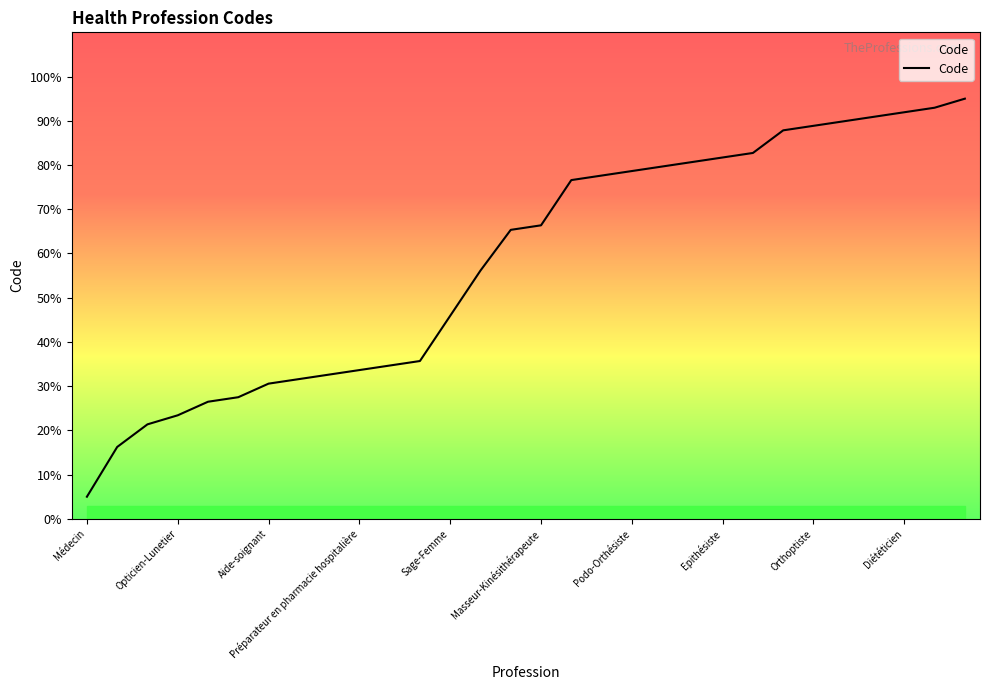

What is the minimum value shown in the chart?

5.0